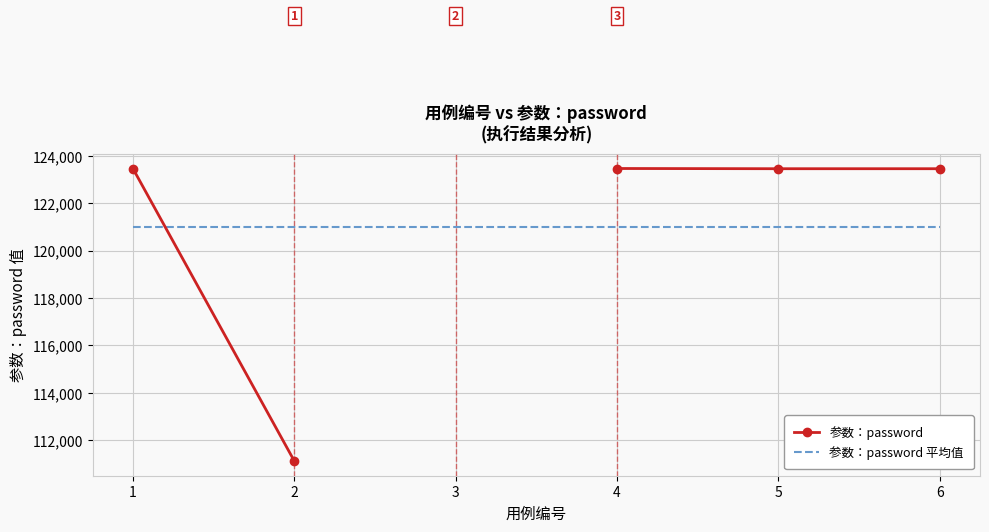

What is the total value across all series at 1?

244444.8